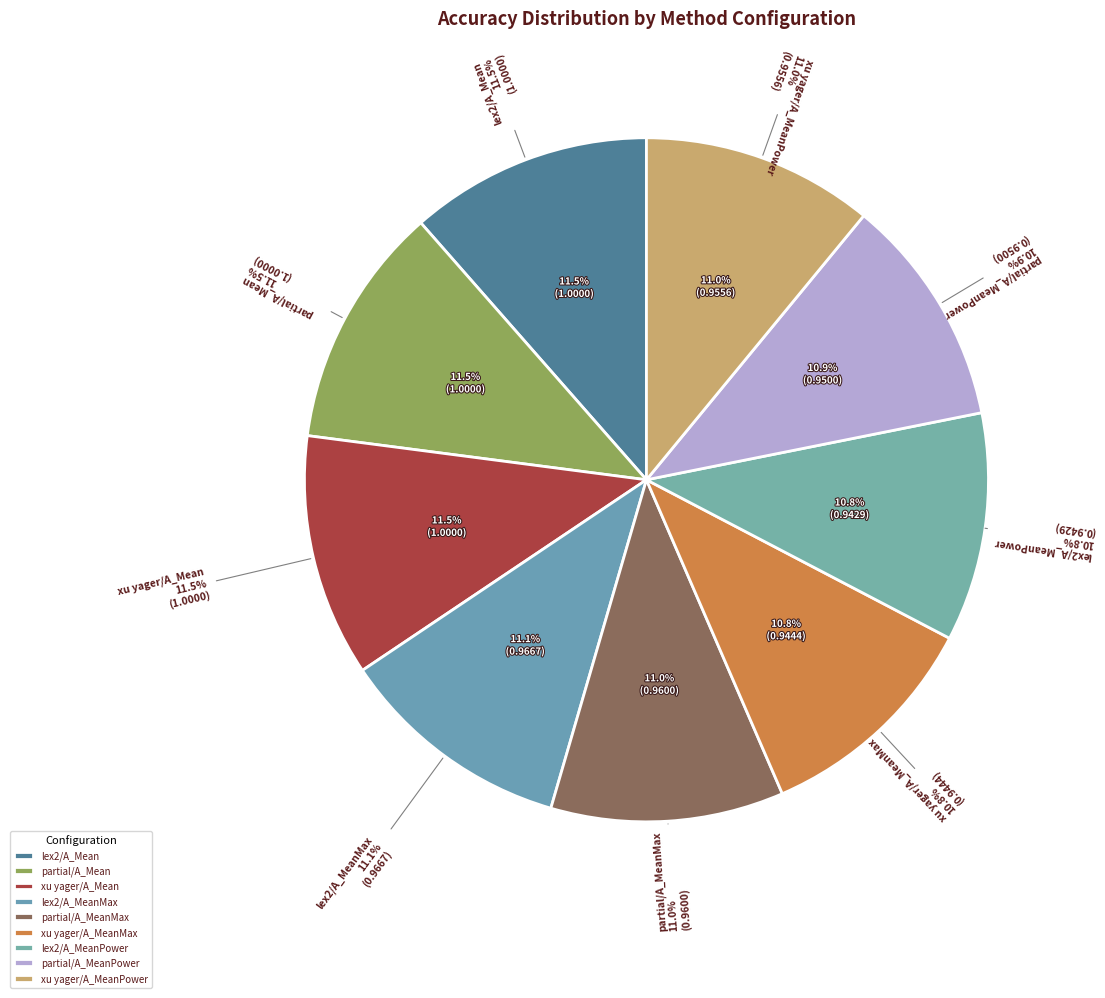

To the nearest percent, what percentage of the pie is Row 9?

11%